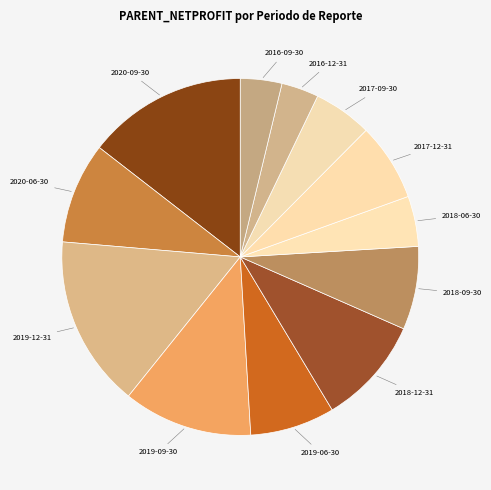

Is there a majority slice in this chart?

No